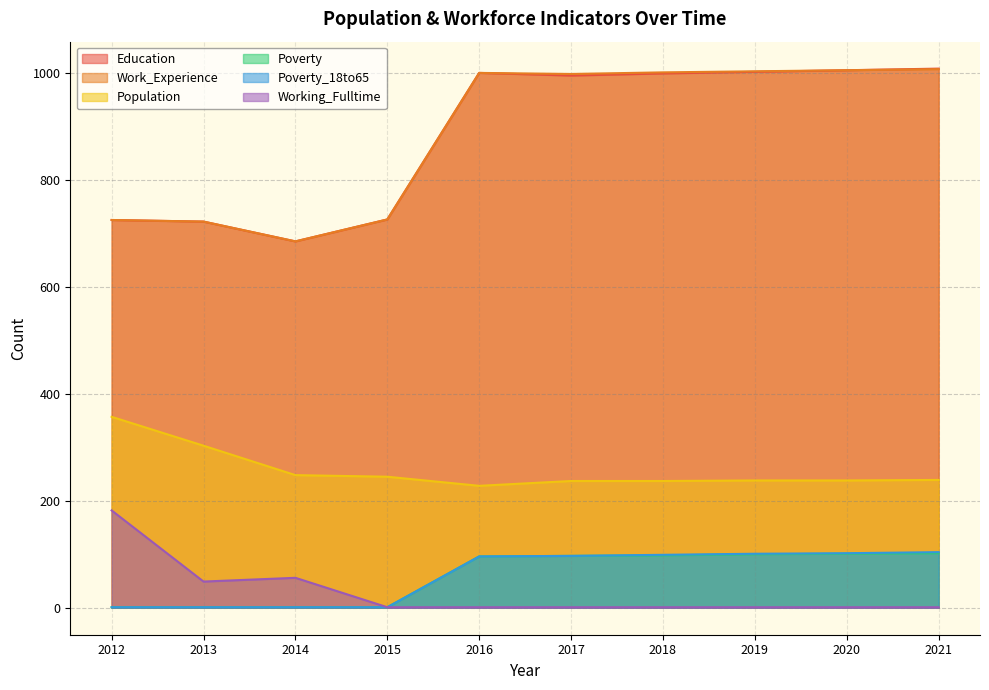

What is the sum of all Poverty values?

598